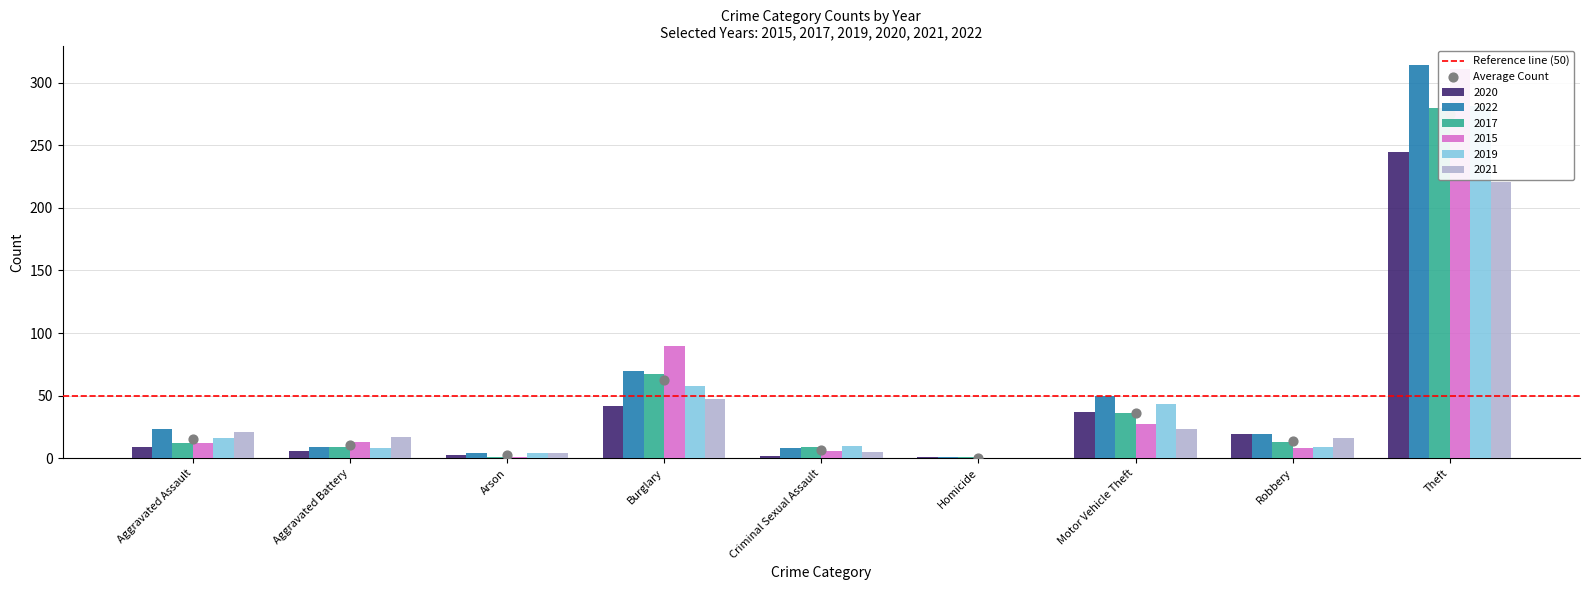

Which series has the largest total across all categories?

2022